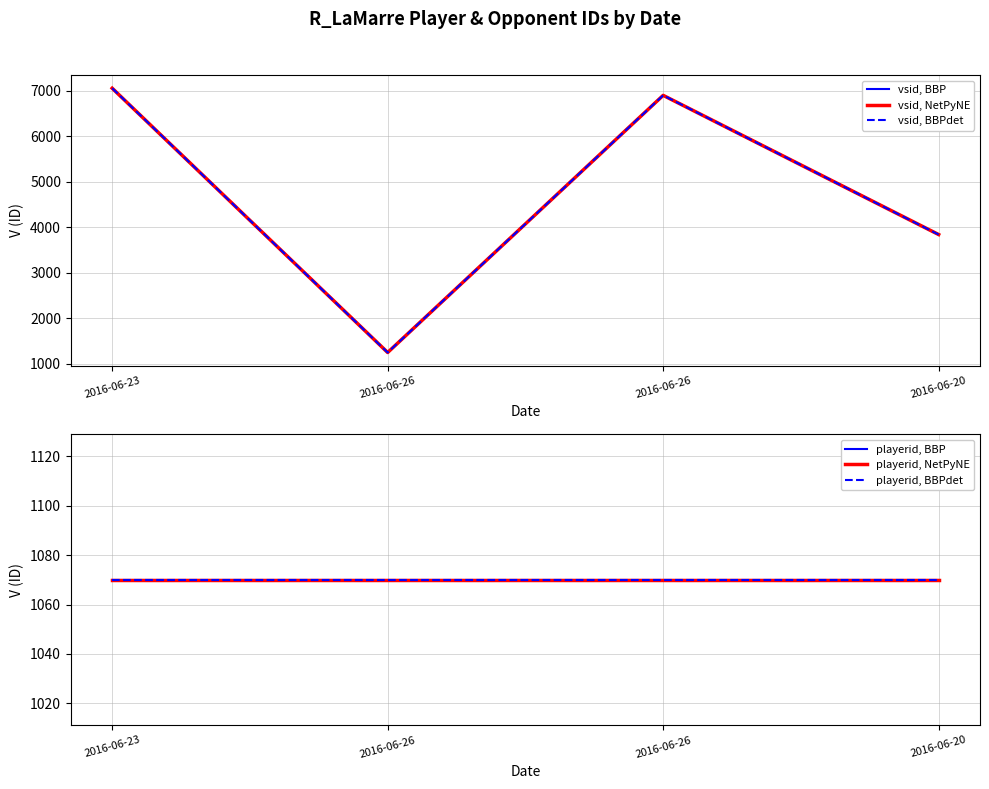

What is the total value across all series at 2016-06-26?

6948